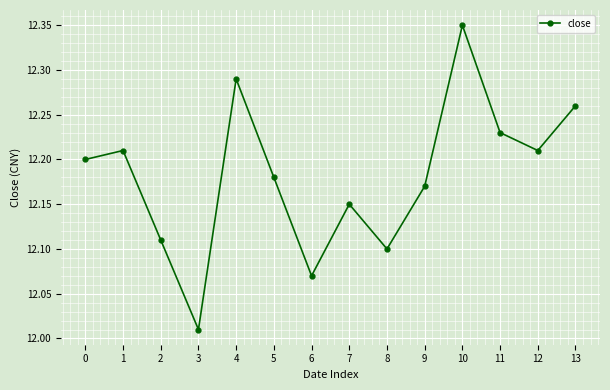

True or false: the data shows 17.1 at 0.

False